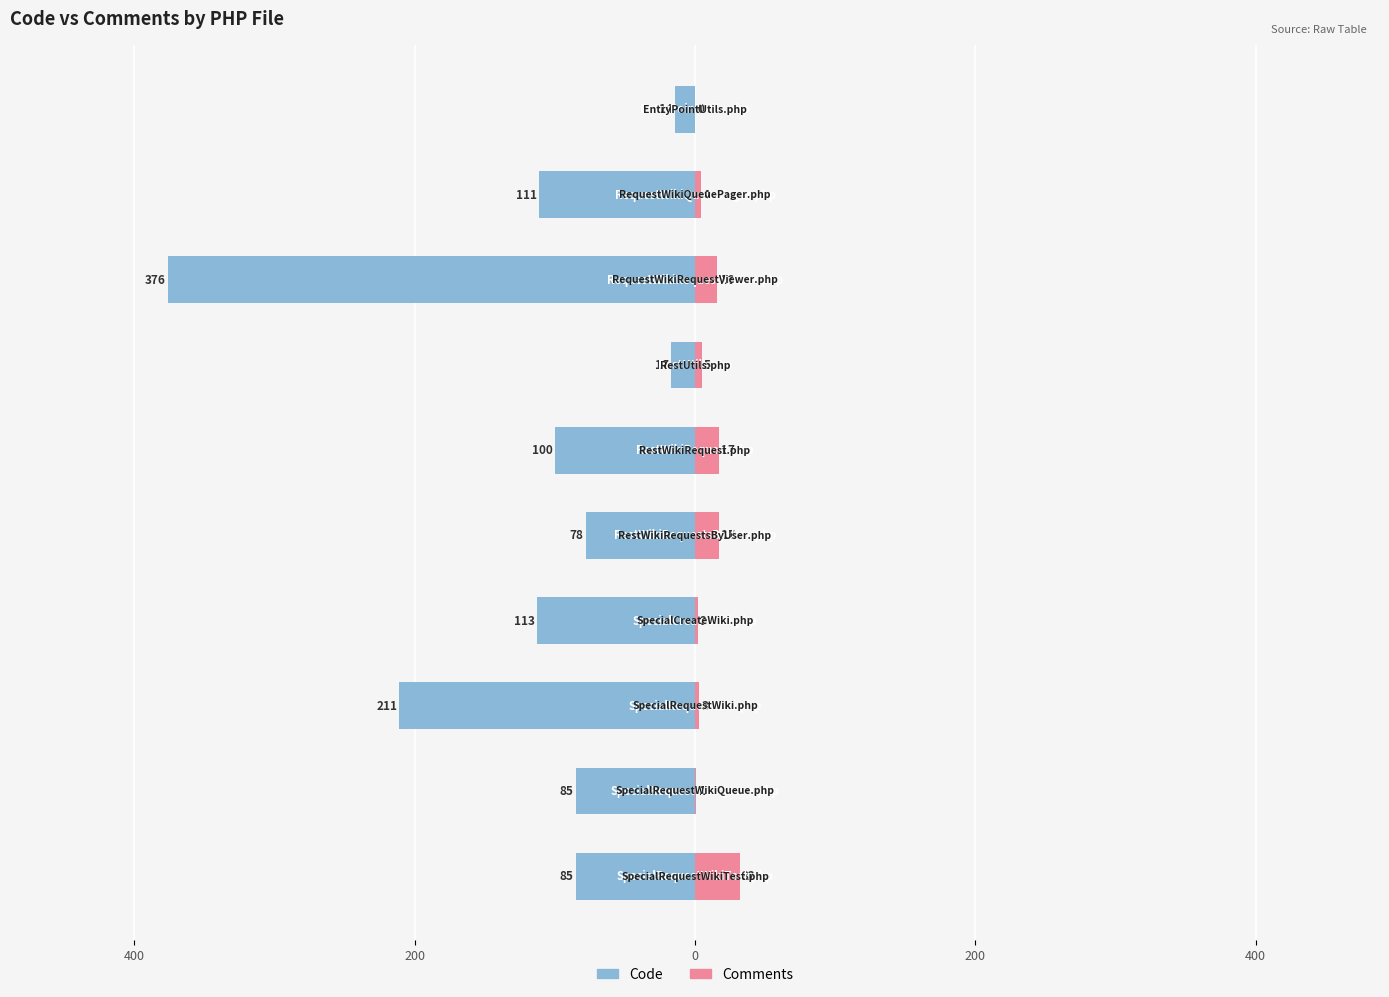

Reading right to left, extract all data points from this chart.

Code: -14	-111	-376	-17	-100	-78	-113	-211	-85	-85
Comments: 0	4	16	5	17	17	2	3	1	32